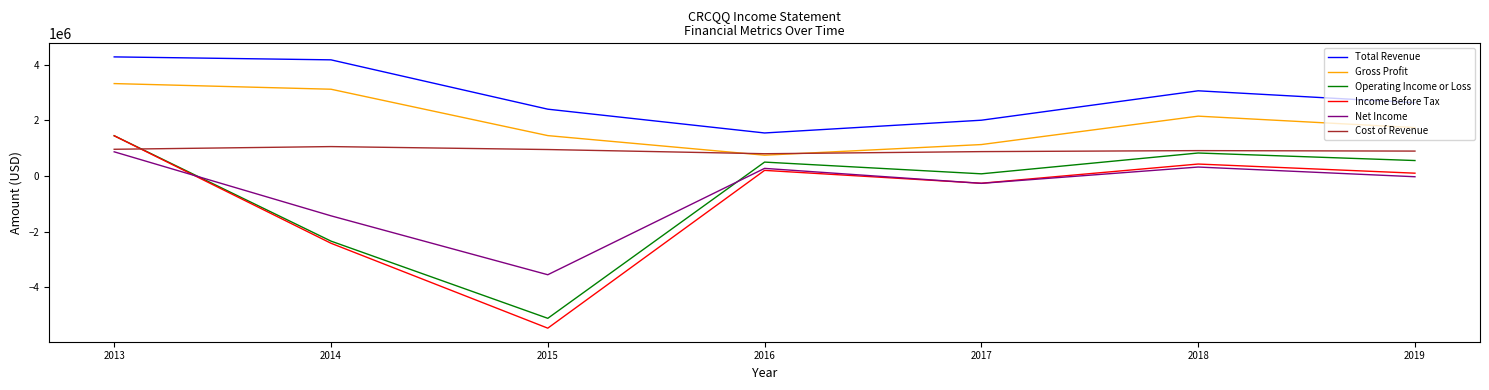

At which category is the sum across all series the highest?

2013